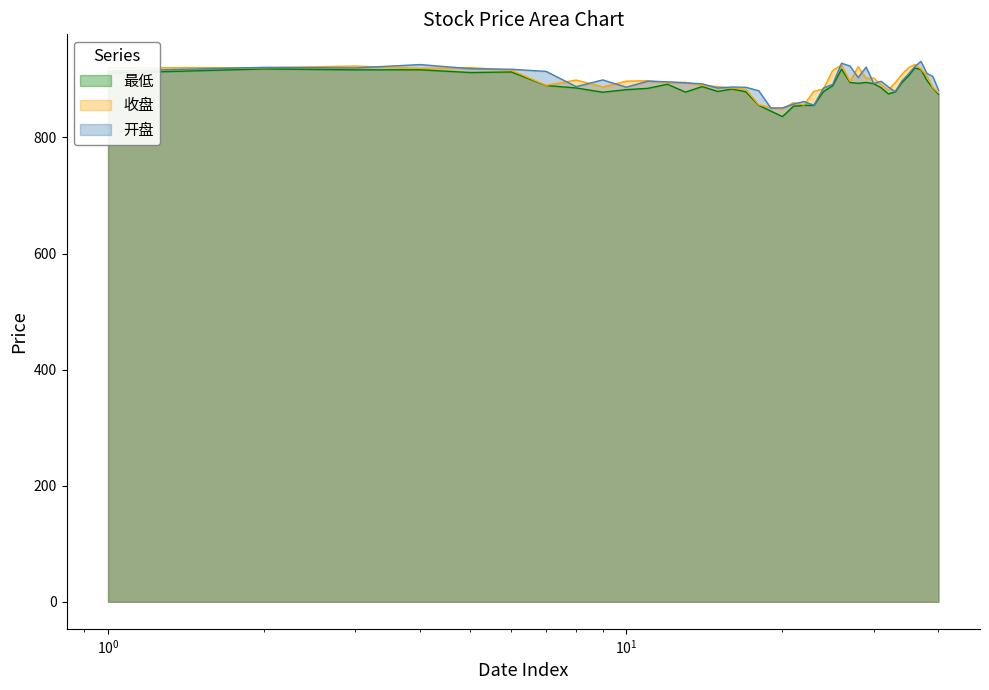

How many categories are shown in the chart?

40